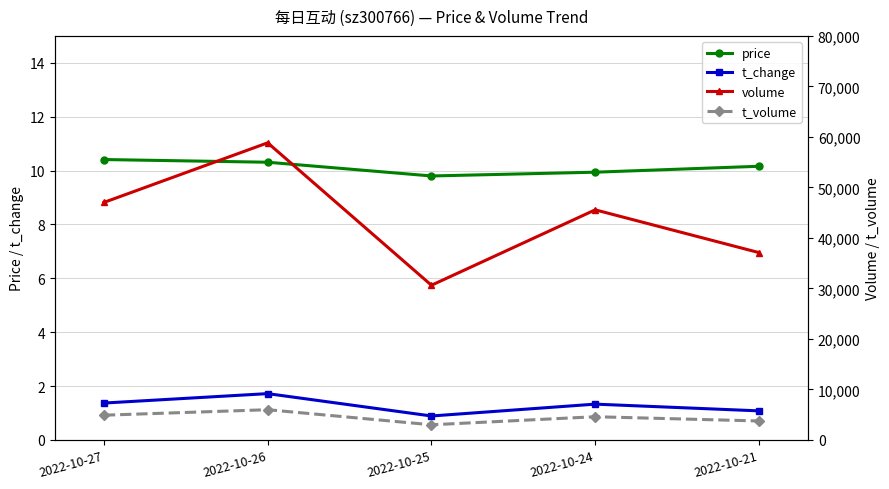

Rank the categories by volume value from lowest to highest.

2022-10-25, 2022-10-21, 2022-10-24, 2022-10-27, 2022-10-26